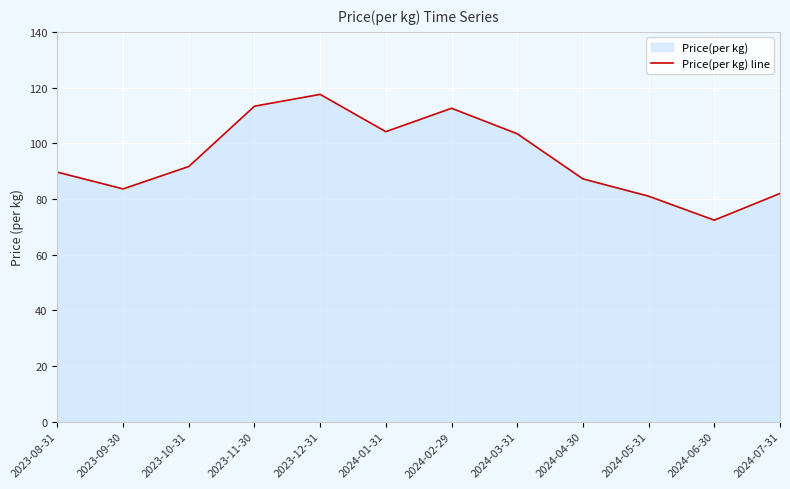

True or false: the data has more than 1 interior local peaks.

True